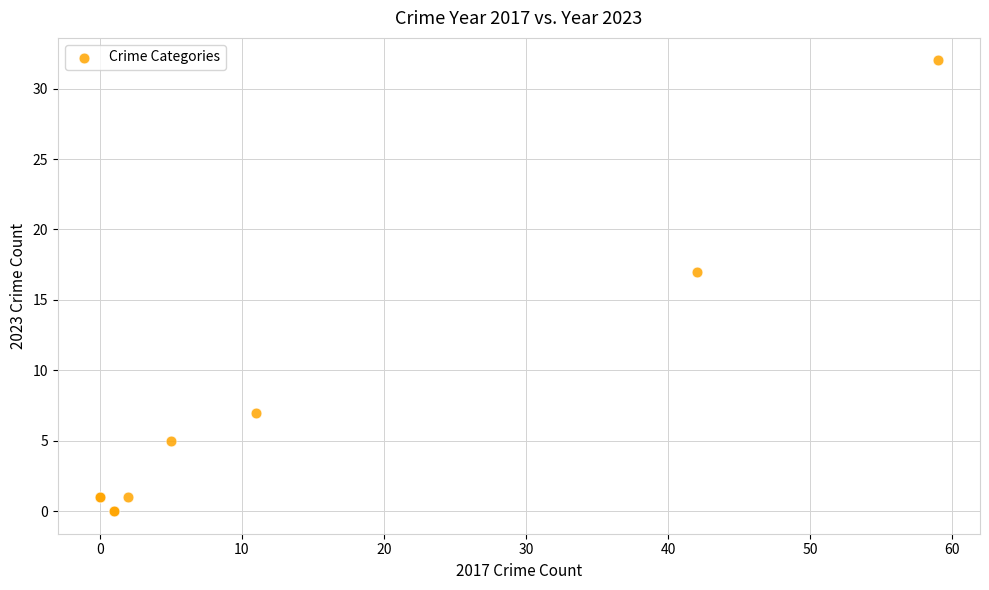

What Y value in the scatter plot is closest to 16?

17